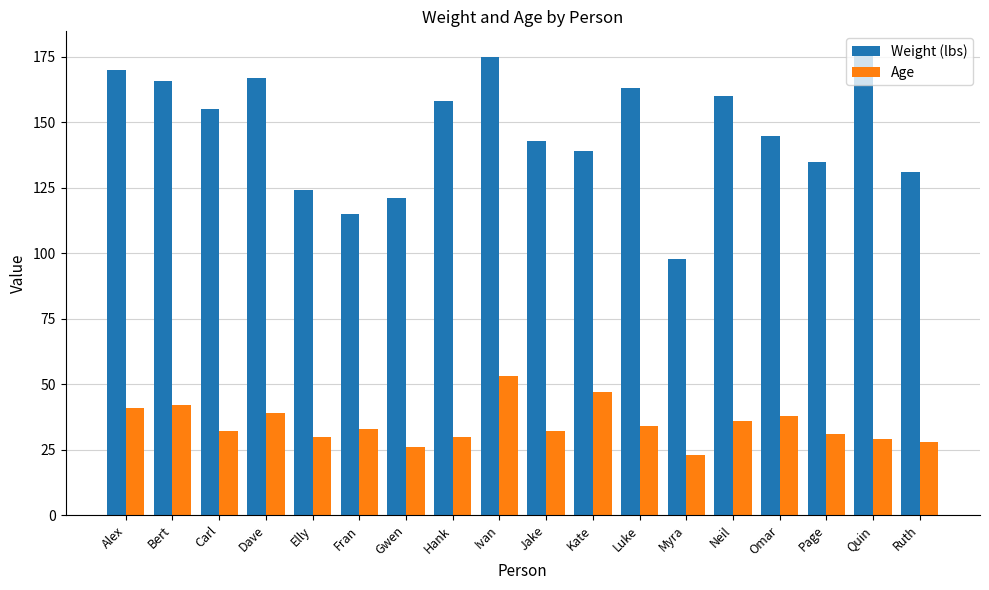

Reading left to right, transcribe all the data shown in this chart.

Weight (lbs): 170	166	155	167	124	115	121	158	175	143	139	163	98	160	145	135	176	131
Age: 41	42	32	39	30	33	26	30	53	32	47	34	23	36	38	31	29	28